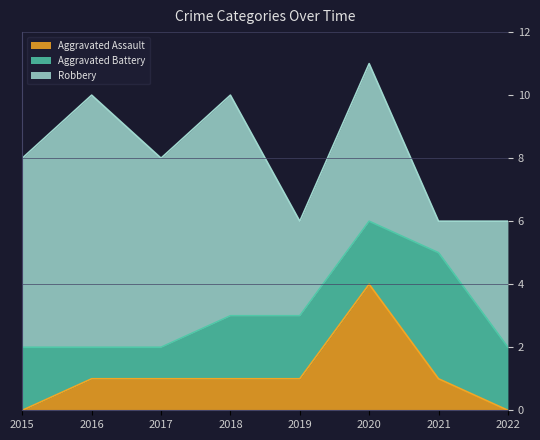

True or false: Robbery and Aggravated Assault cross at least once.

False